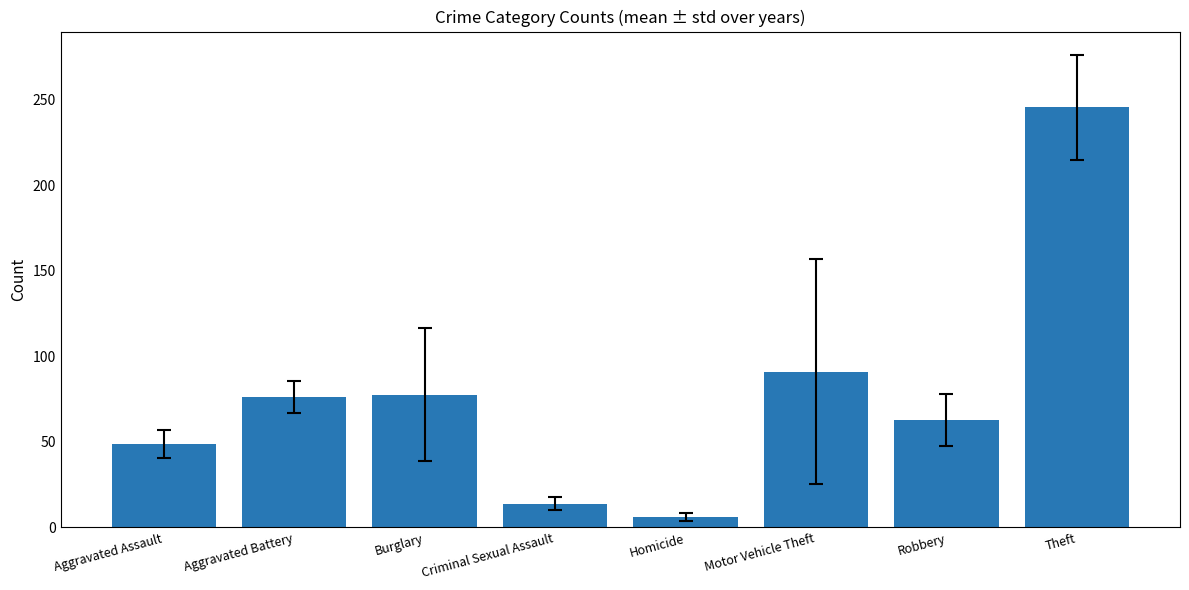

What value does the data have at Homicide?

6.2